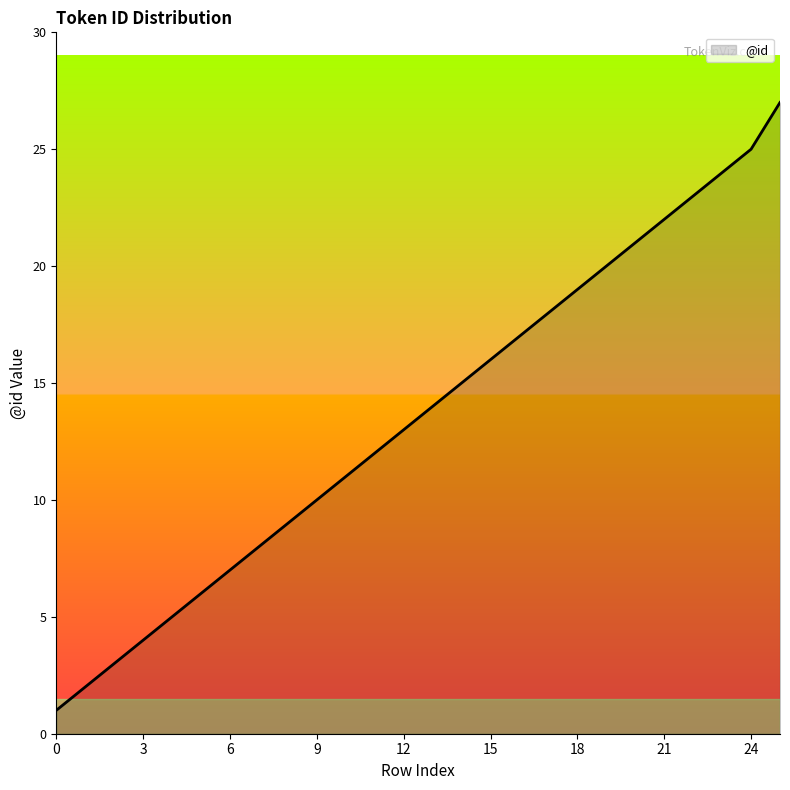

What is the difference between the maximum and minimum values?

26